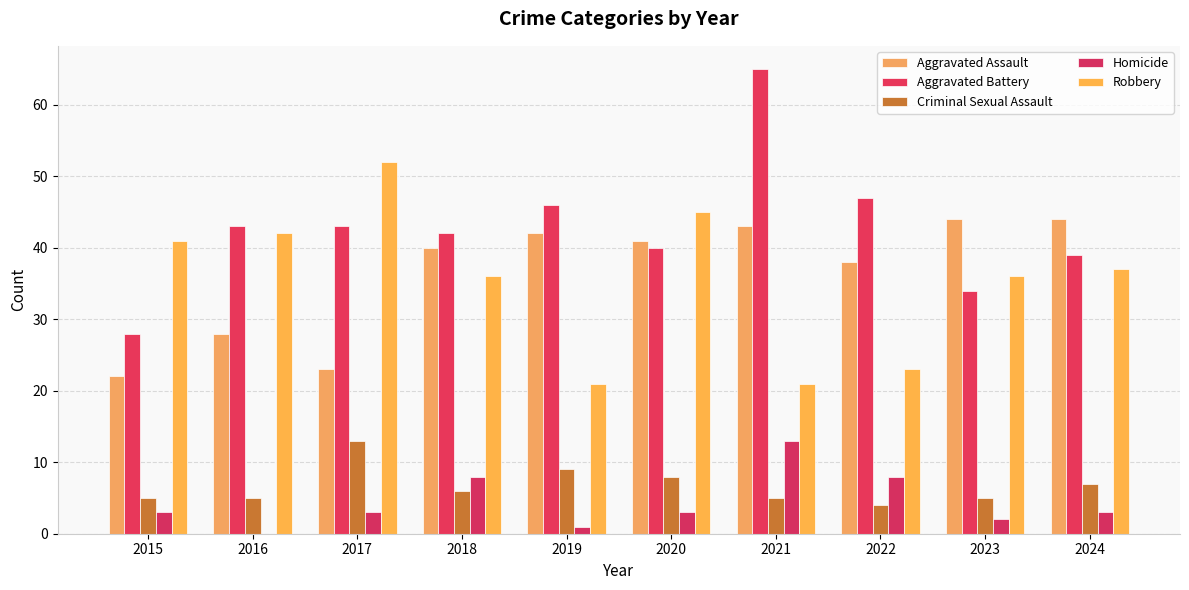

The Criminal Sexual Assault series shows 7 at 2024. True or false?

True